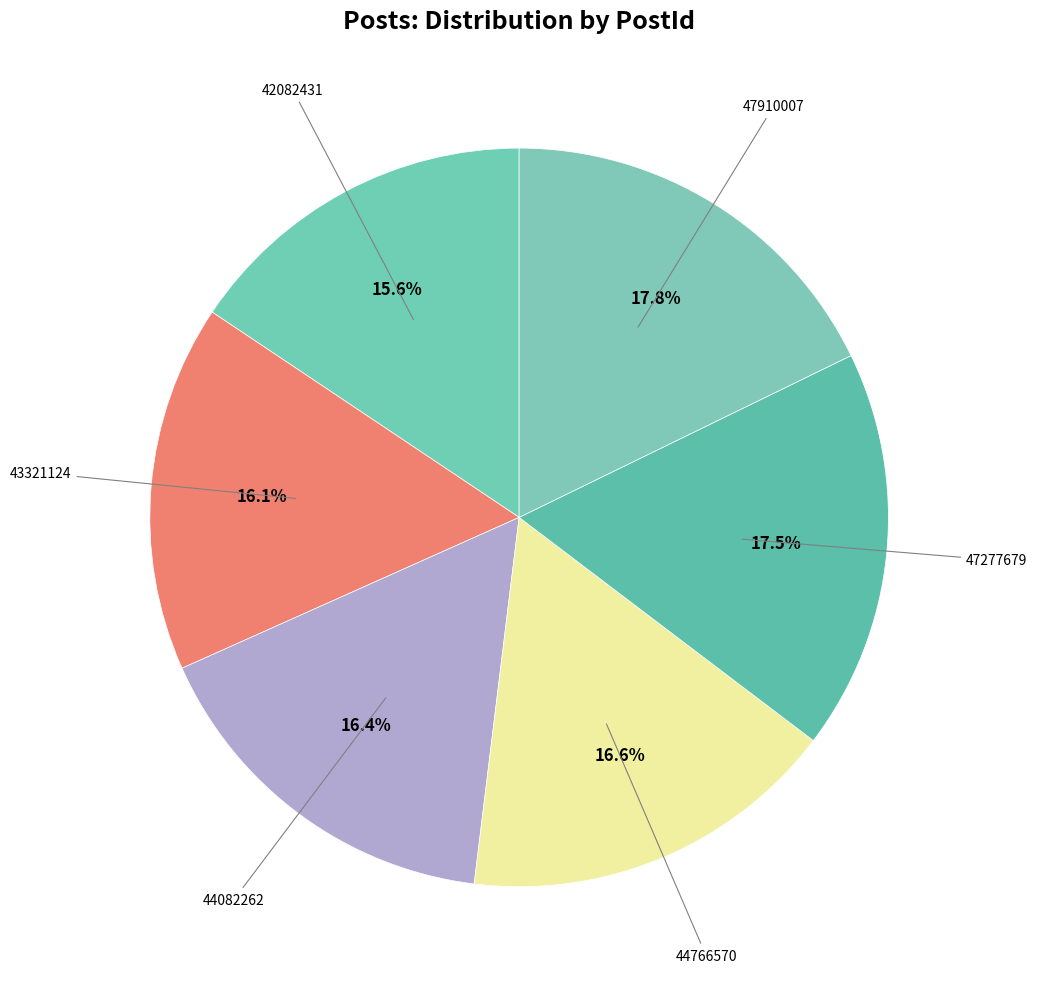

To the nearest percent, what is the difference between the largest and smallest slice percentages?

2%